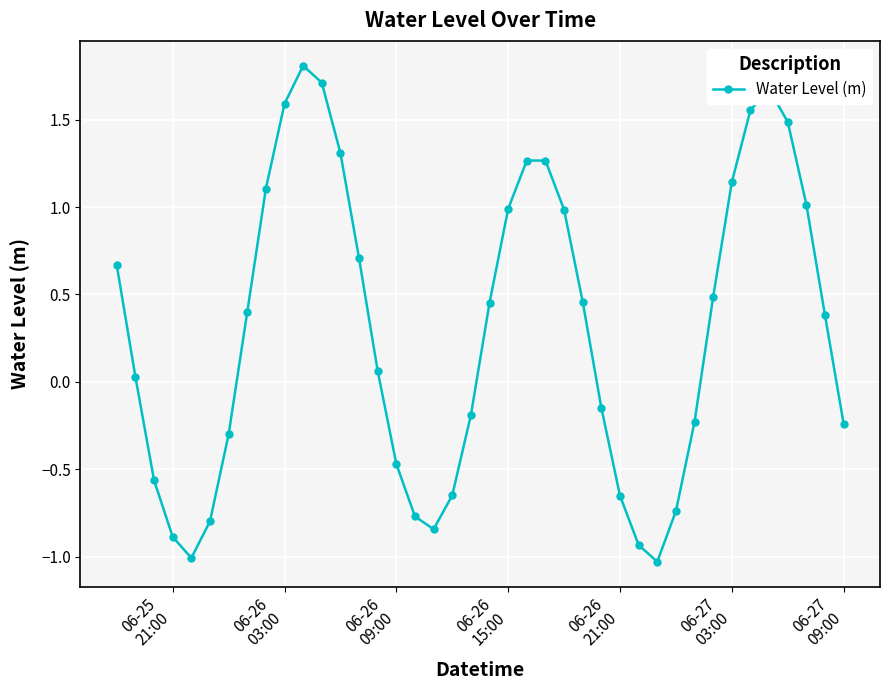

How many values exceed 0?

23